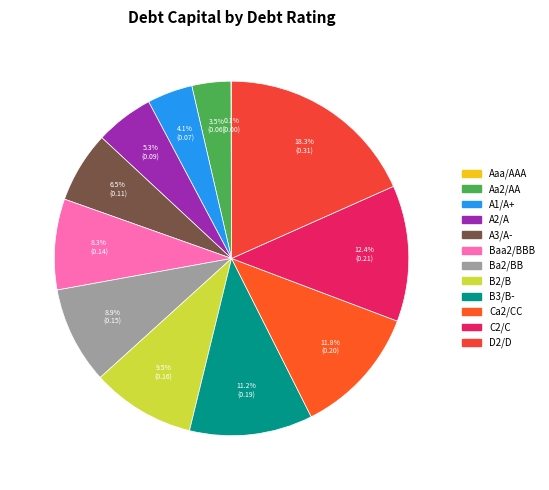

To the nearest percent, what is the difference between the largest and smallest slice percentages?

18%